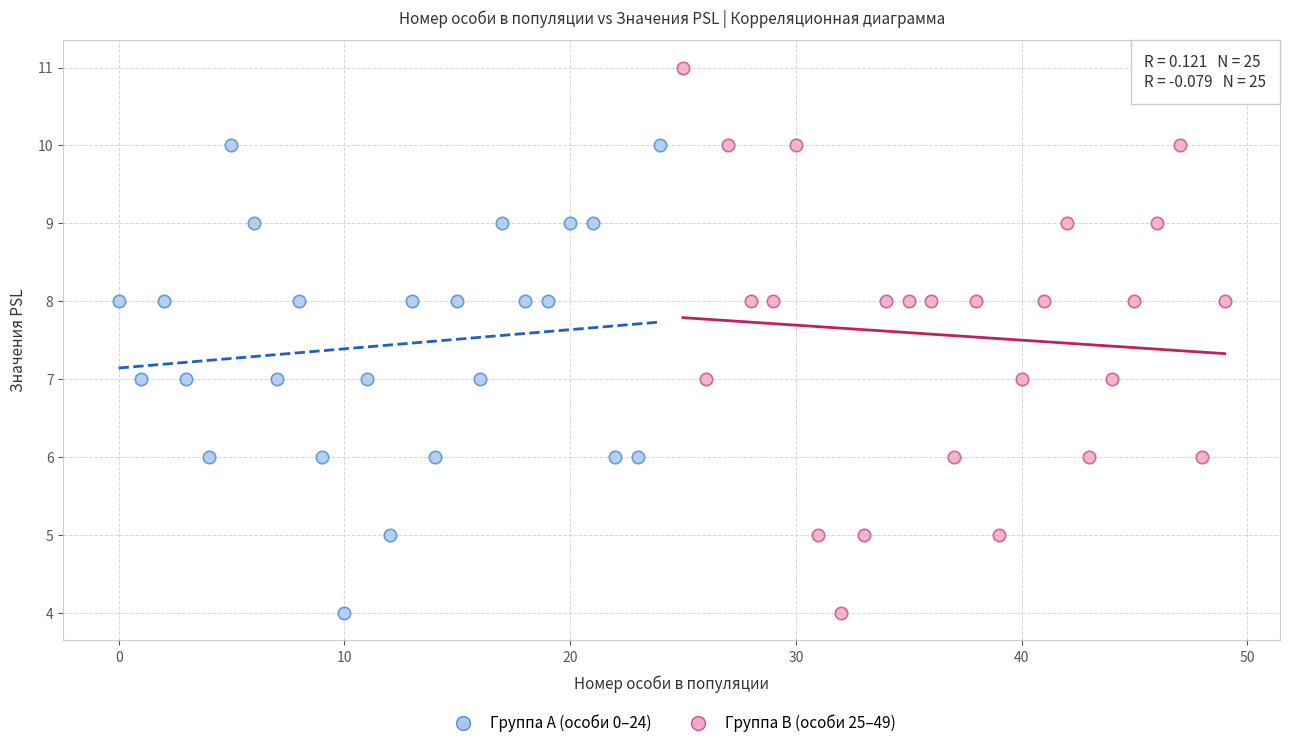

Which series reaches the maximum Y coordinate?

Группа B (особи 25–49)